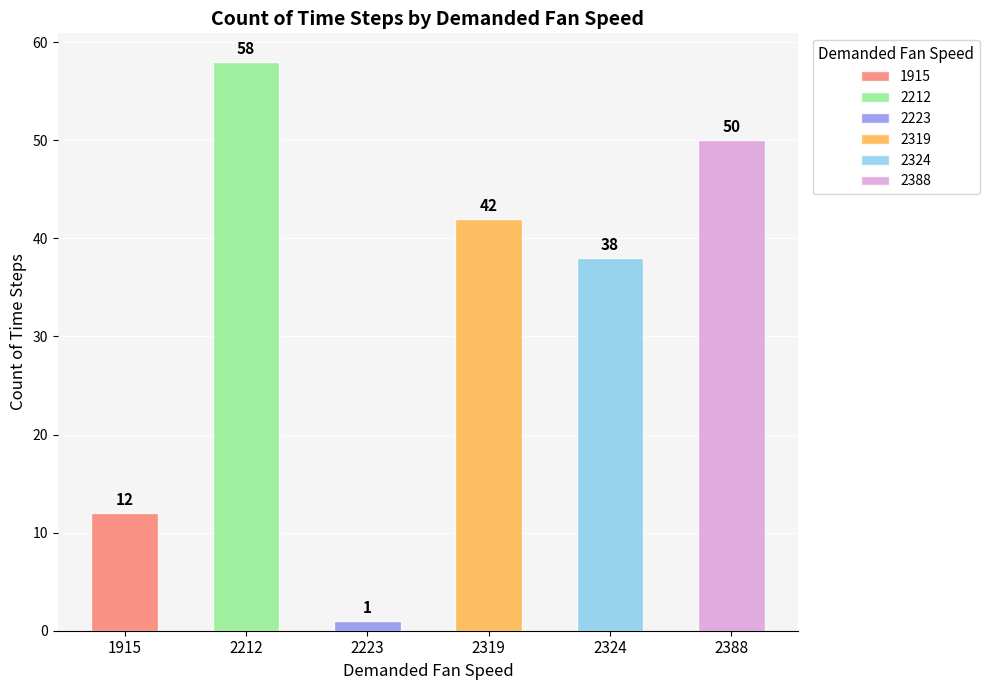

What is the value of the 1st bar from the left?

12